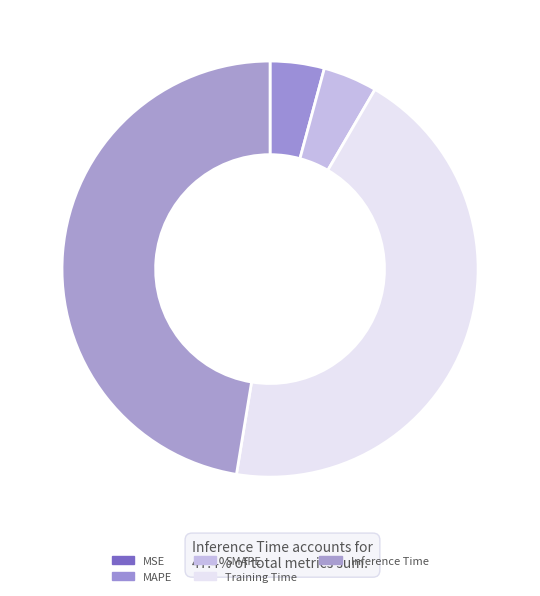

Count the number of slices in the pie.

5